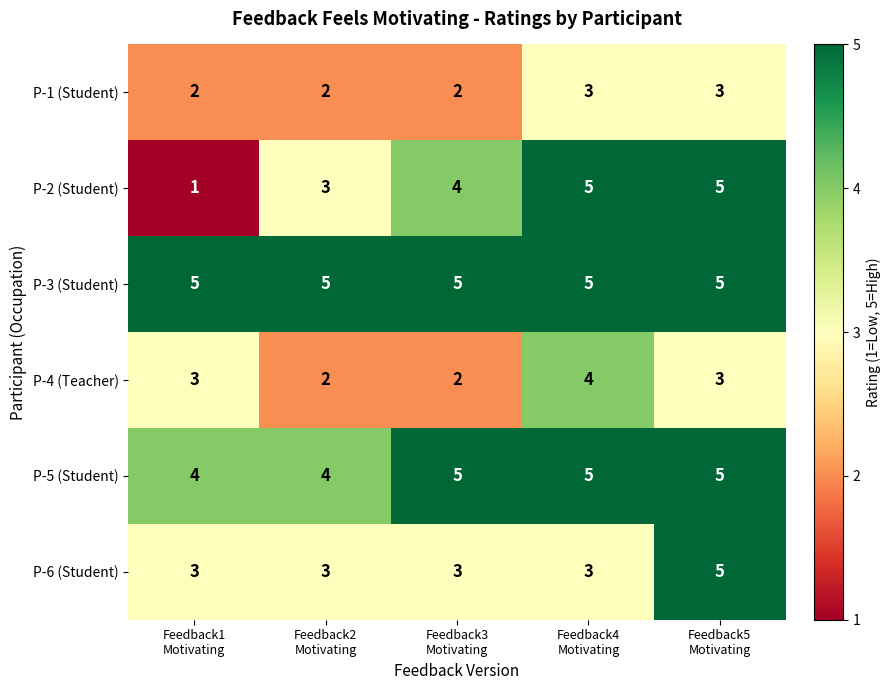

At how many categories does at least one series exceed 2?

5